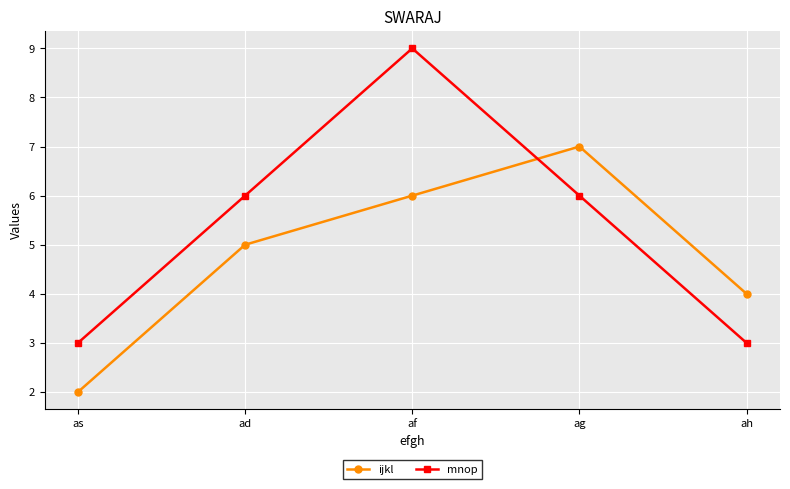

Reading left to right, transcribe all the data shown in this chart.

ijkl: 2	5	6	7	4
mnop: 3	6	9	6	3